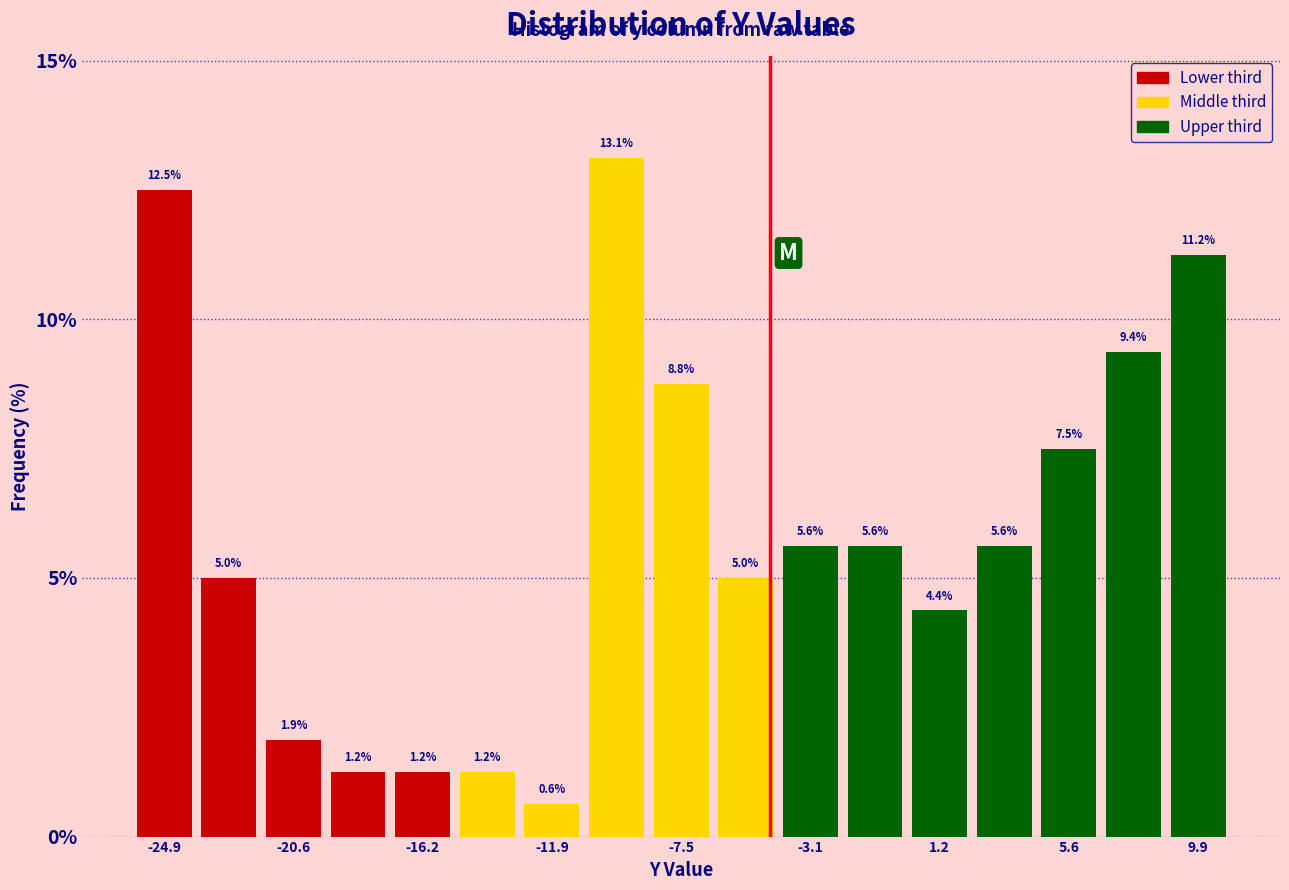

Which range on the x-axis has the tallest bar?

-11.0 to -8.5